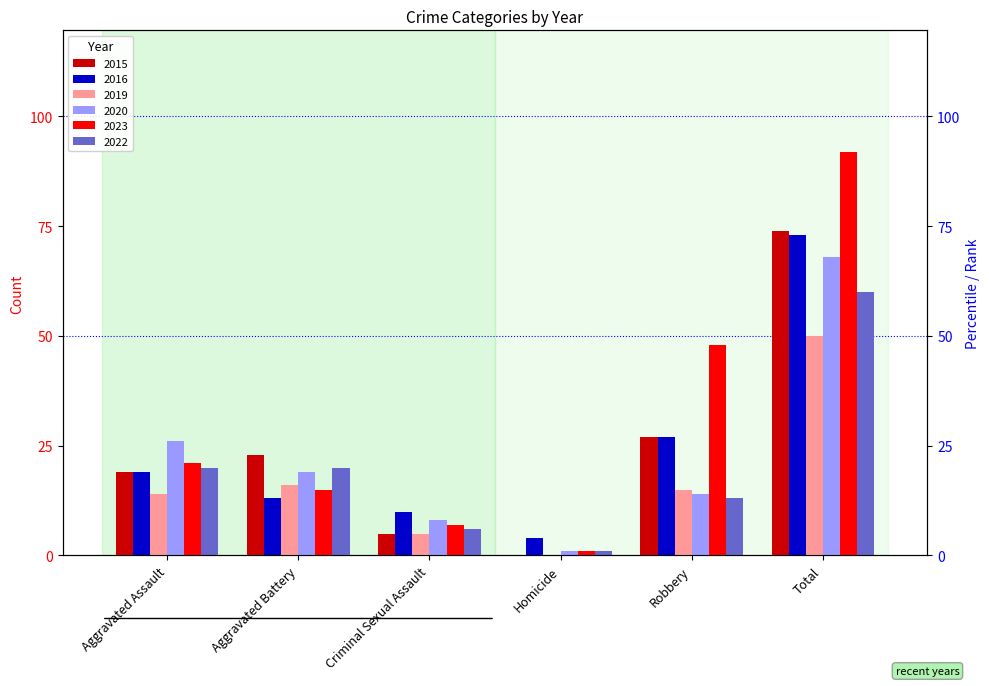

What are all the series names shown in the legend?

2015, 2016, 2019, 2020, 2023, 2022